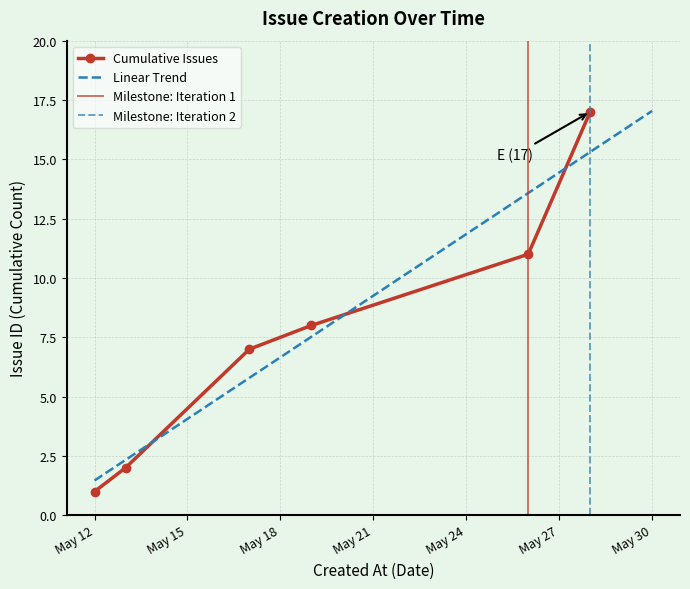

At which label is the value closest to 9?

8